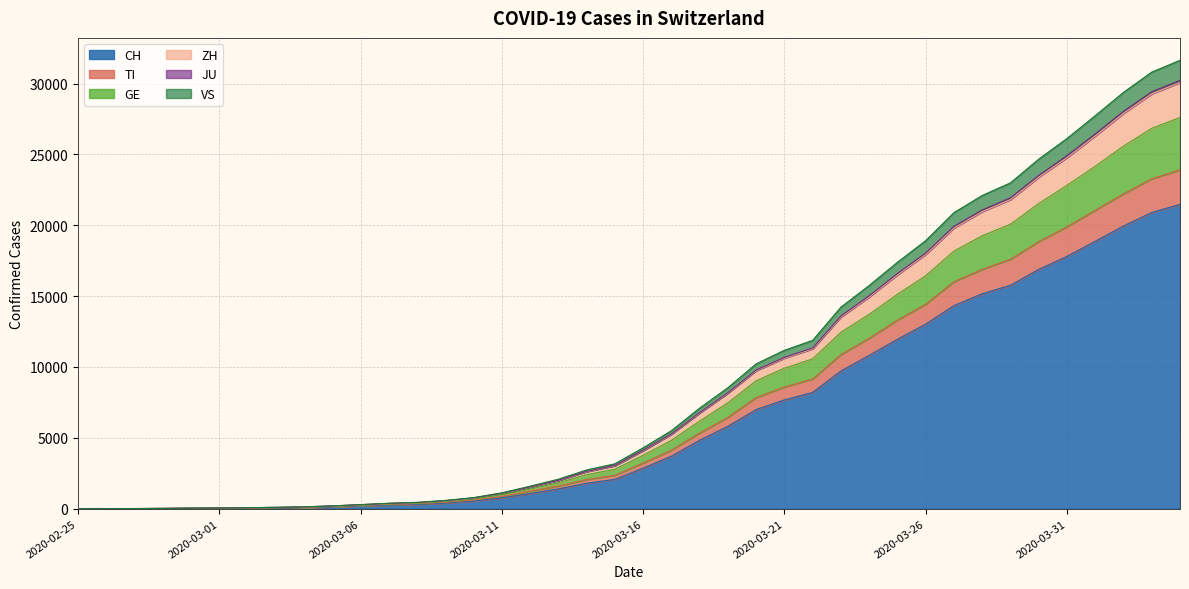

What is the highest value of the CH series?

21473